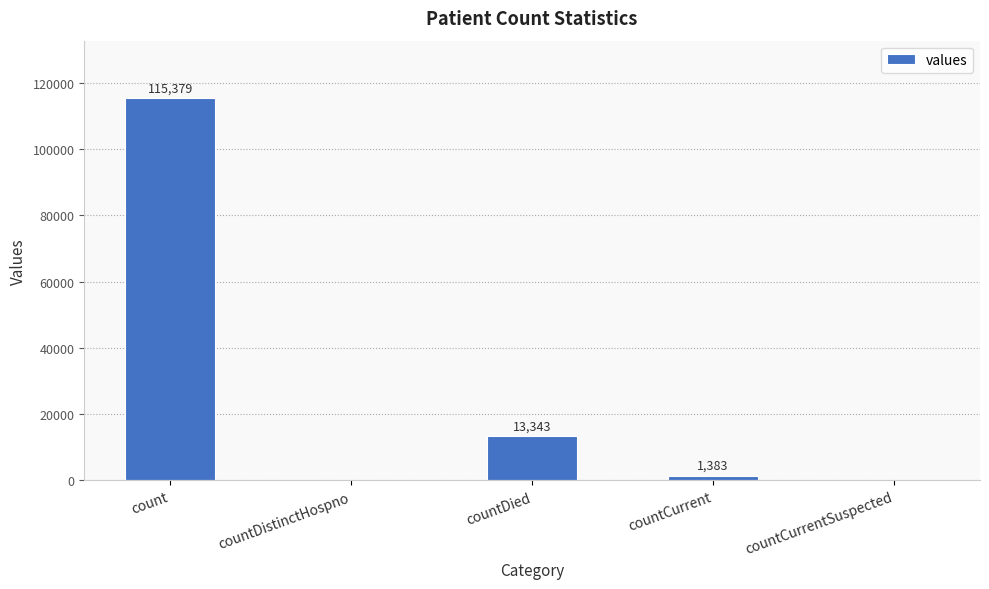

What is the change in value from countDistinctHospno to countDied?

+13343